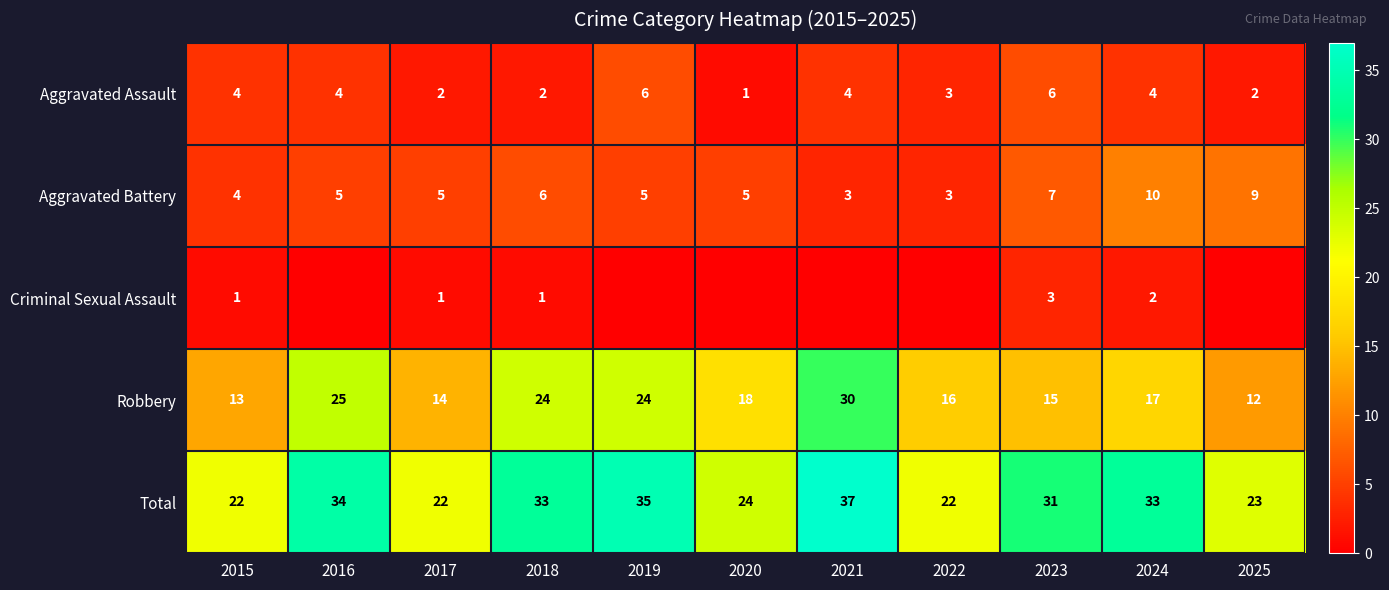

What is the difference between the Robbery values at 2016 and 2020?

7